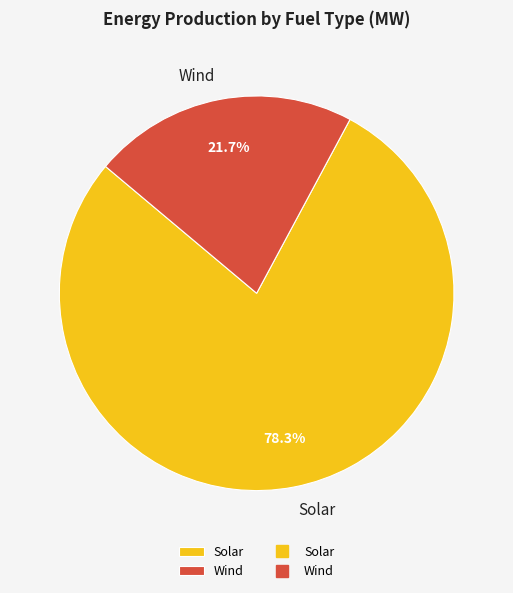

Is Solar the majority of the pie?

Yes